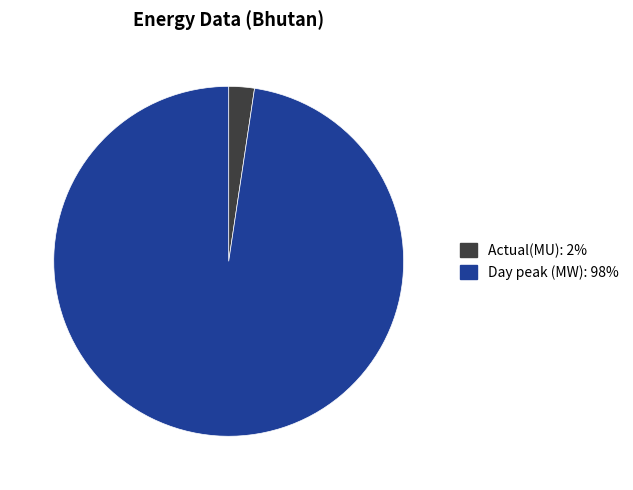

Is it true that Day peak (MW) is 98% of the pie?

True